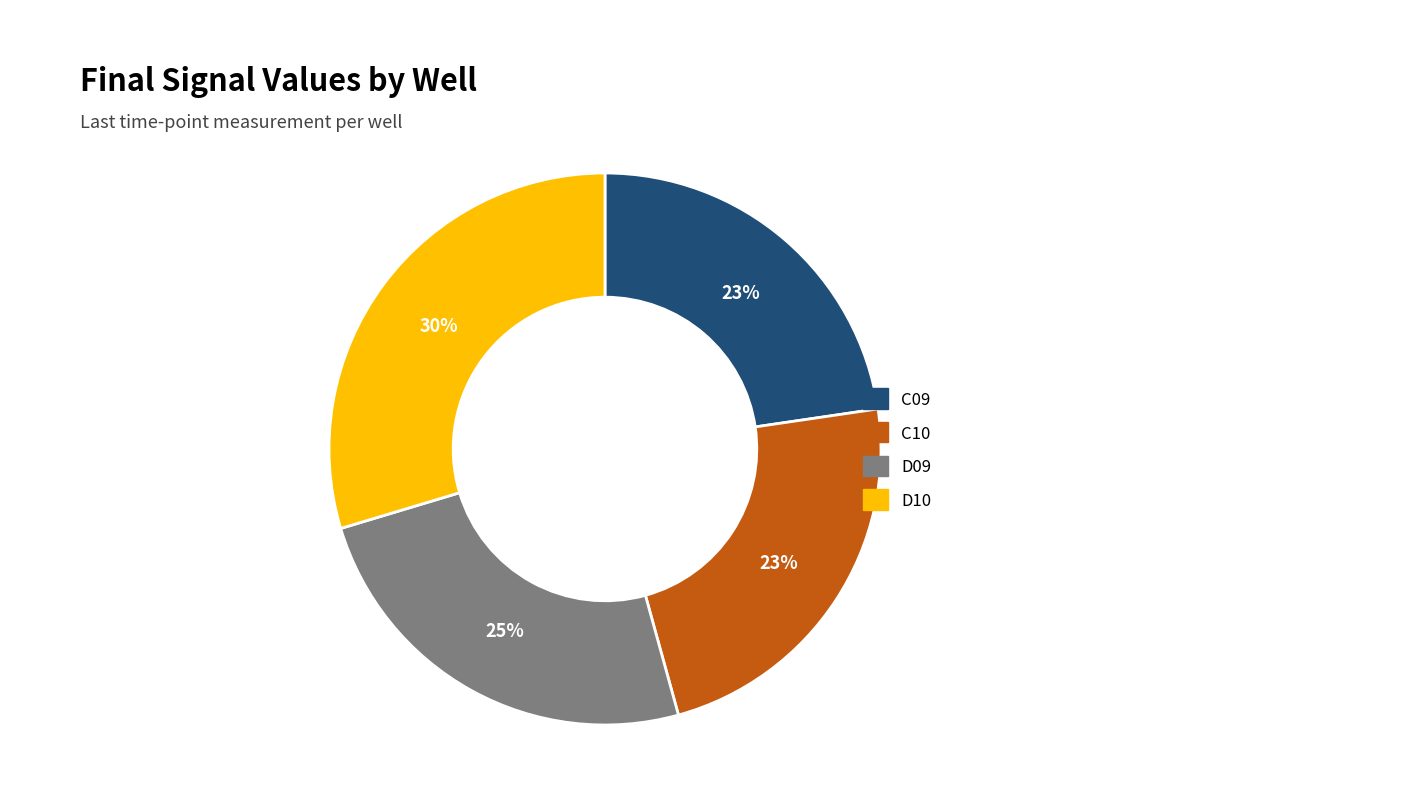

Which category has the biggest portion of the pie?

D10